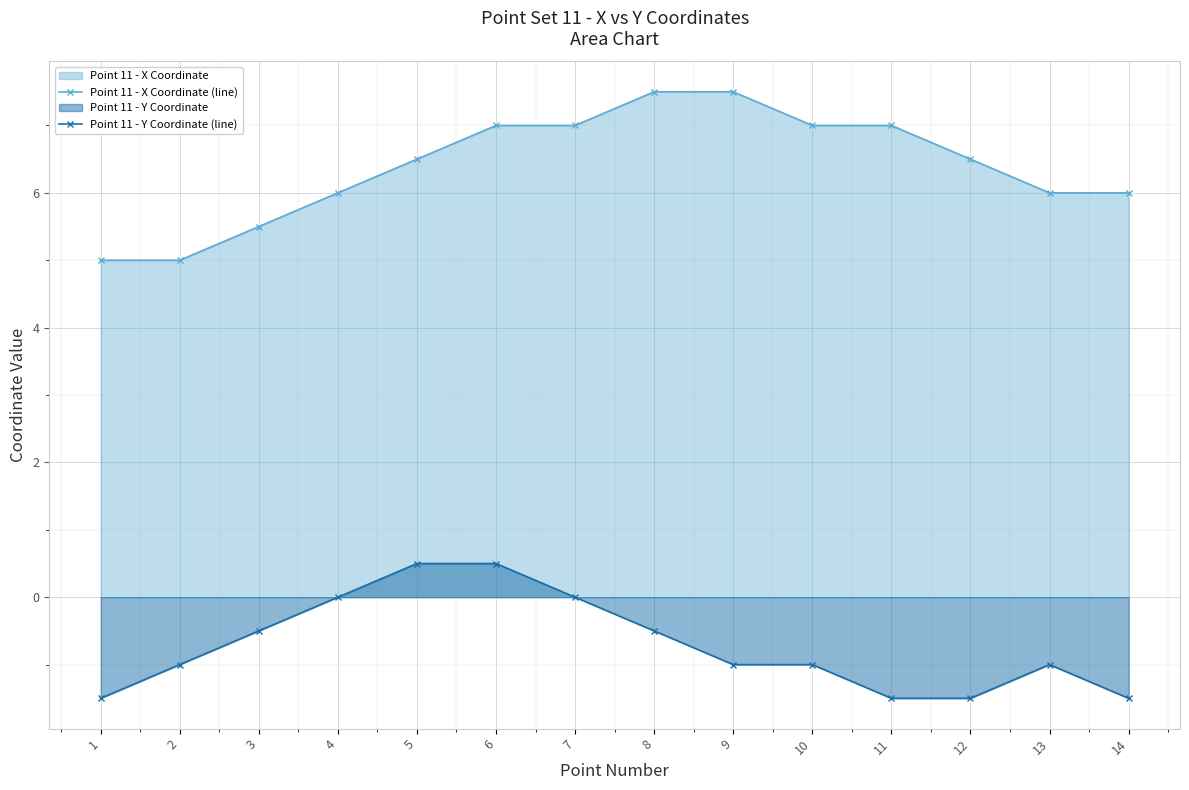

Count the Point 11 - Y Coordinate (line) values in the range -1 to 0.

8